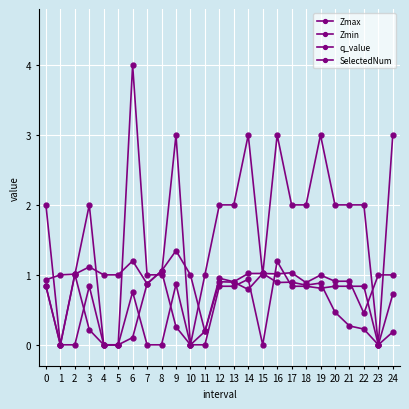

What is the difference between the Zmin values at 6 and 3?

0.1